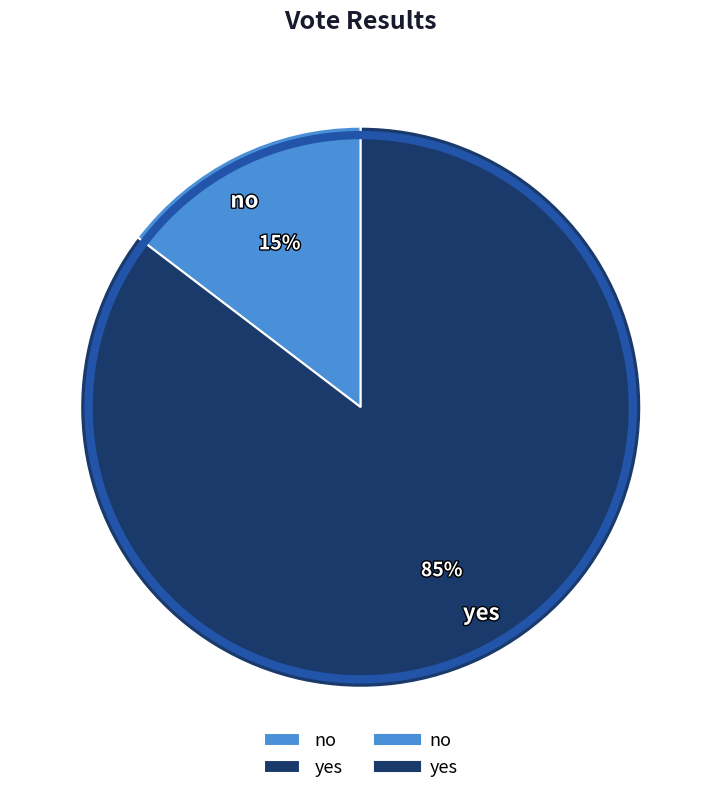

The no slice represents 15% of the pie. True or false?

True